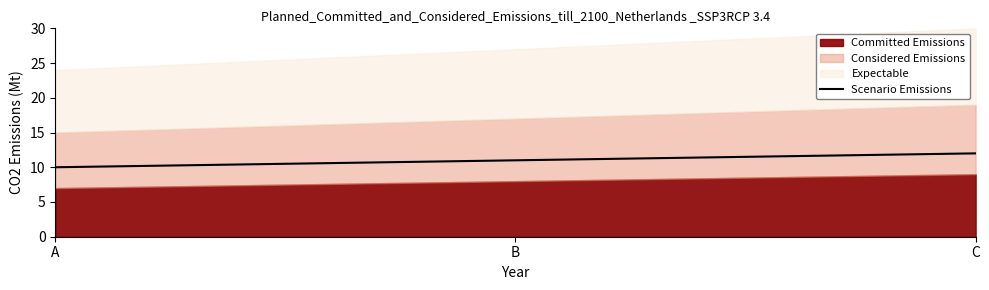

What is the value of the 1st point from the left?

10